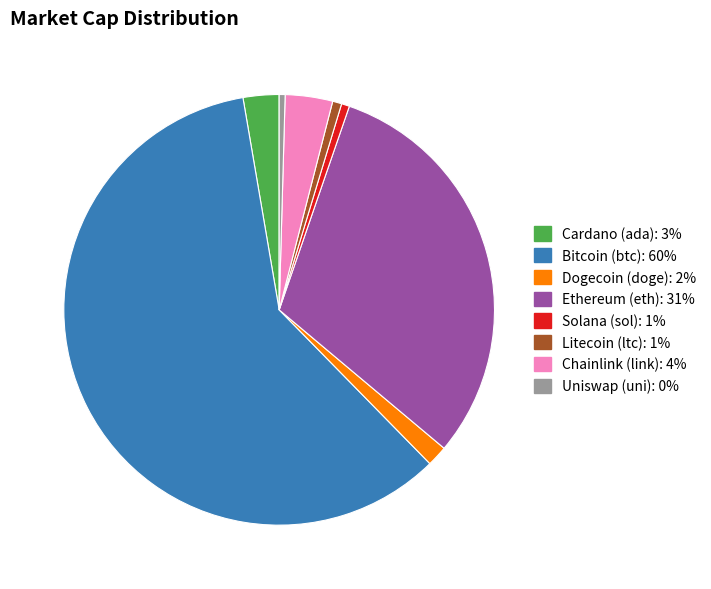

Does any single category account for the majority?

Yes